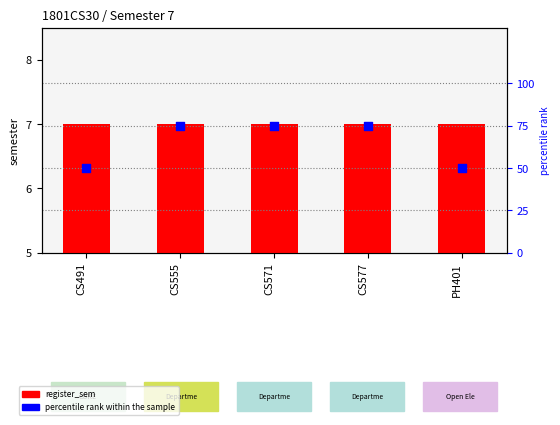

Is the value of register_sem at CS577 greater than the value of percentile rank within the sample at CS571?

No